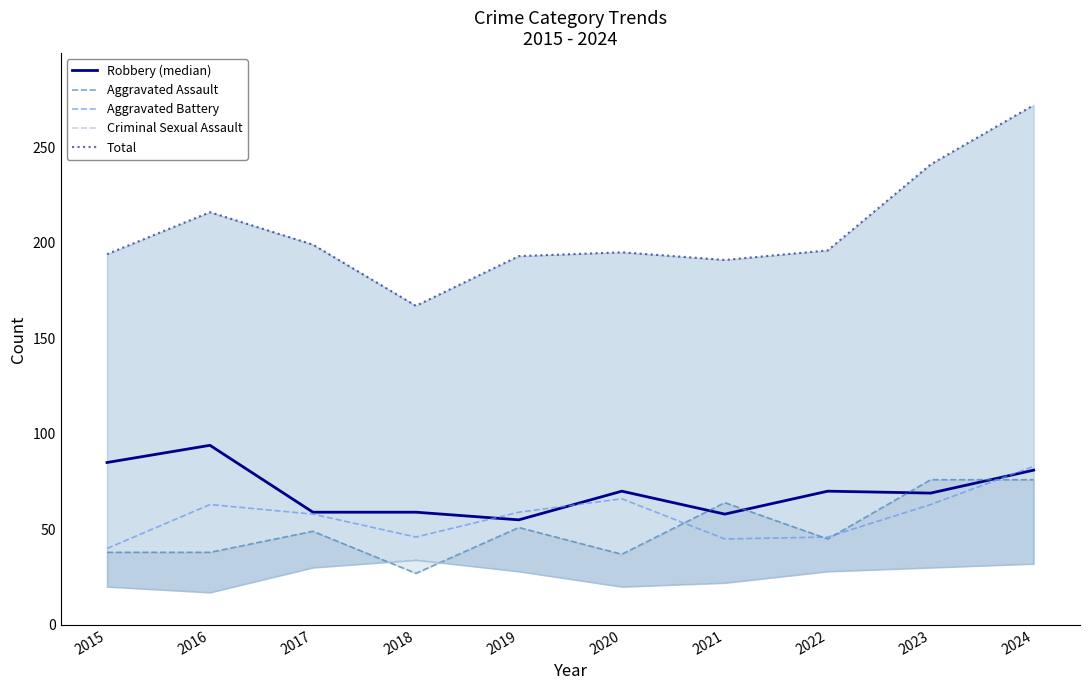

Reading left to right, list all the values displayed in this chart.

Robbery (median): 85	94	59	59	55	70	58	70	69	81
Aggravated Assault: 38	38	49	27	51	37	64	45	76	76
Aggravated Battery: 40	63	58	46	59	66	45	46	63	83
Criminal Sexual Assault: 20	17	30	34	28	20	22	28	30	32
Total: 194	216	199	167	193	195	191	196	241	272